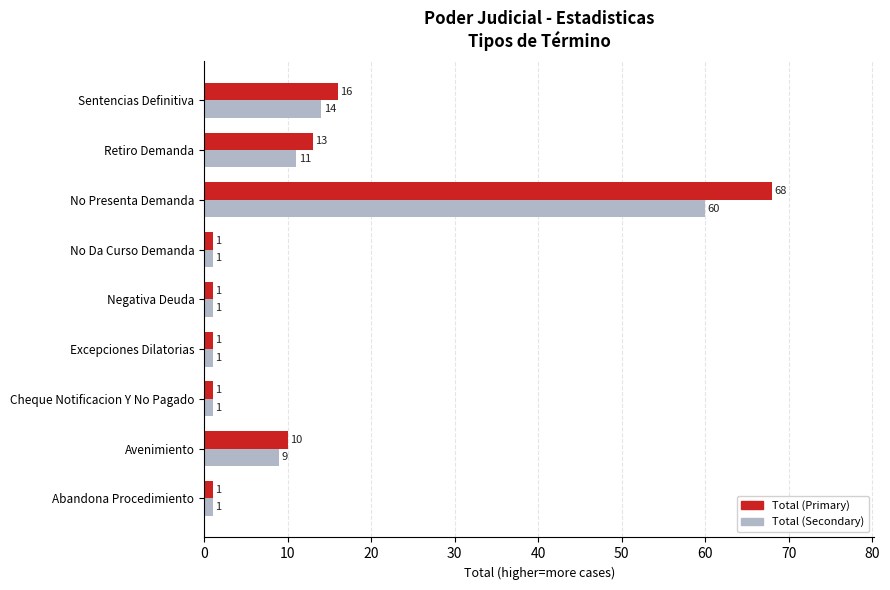

True or false: Total (Secondary) has a value of 3 at Avenimiento.

False